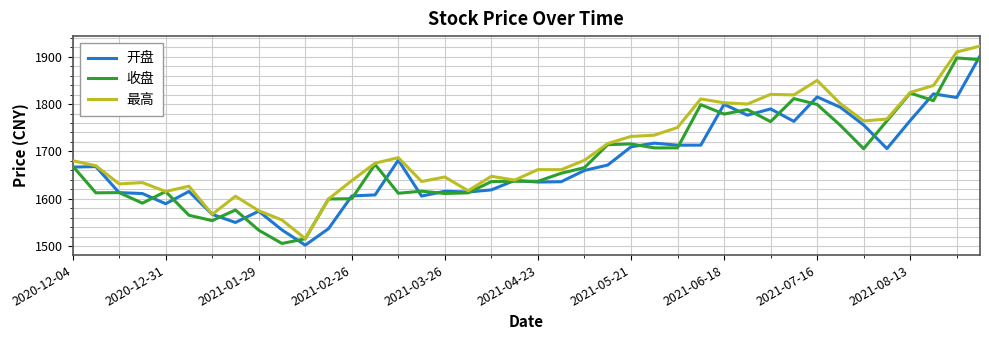

What is the smallest value displayed?

1502.8